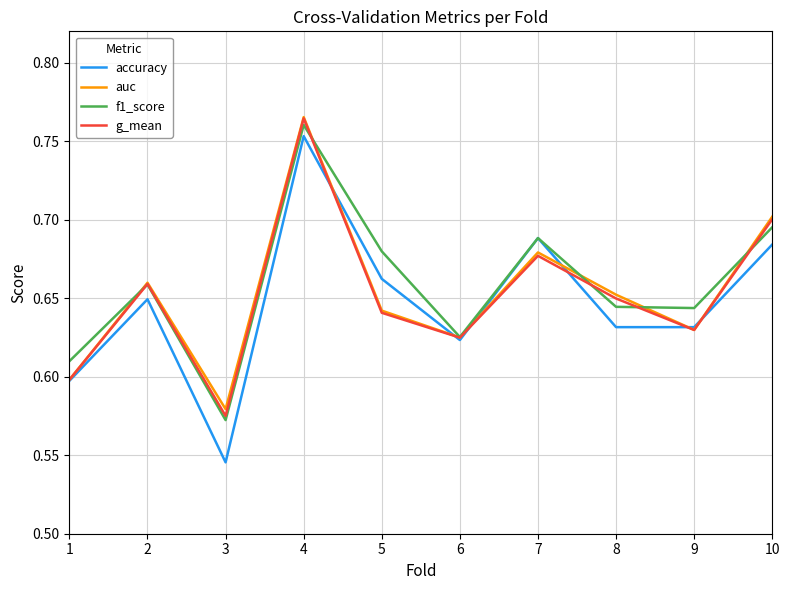

At which label does auc reach its minimum?

3